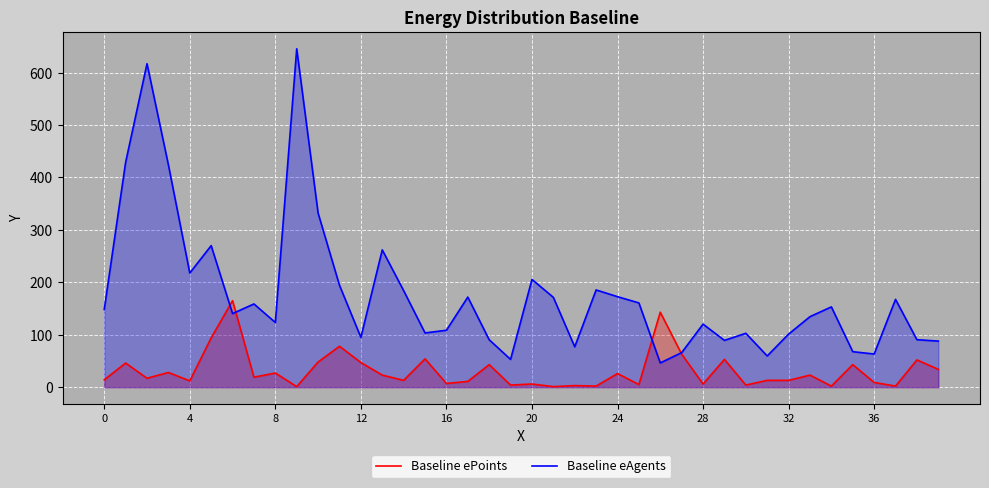

What is the difference between the Baseline ePoints values at 29 and 24?

27.0